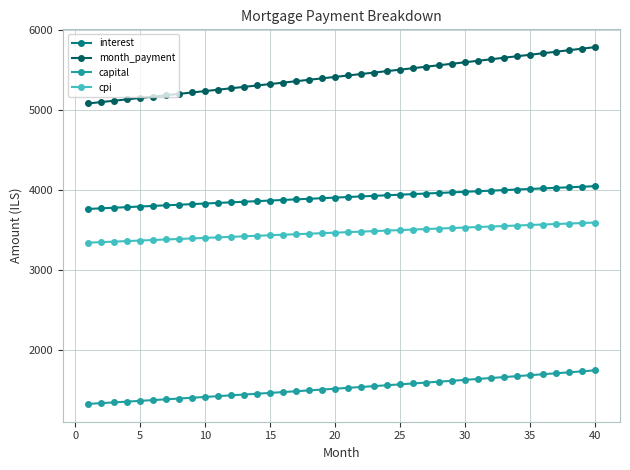

What is the minimum value for month_payment?

5083.7